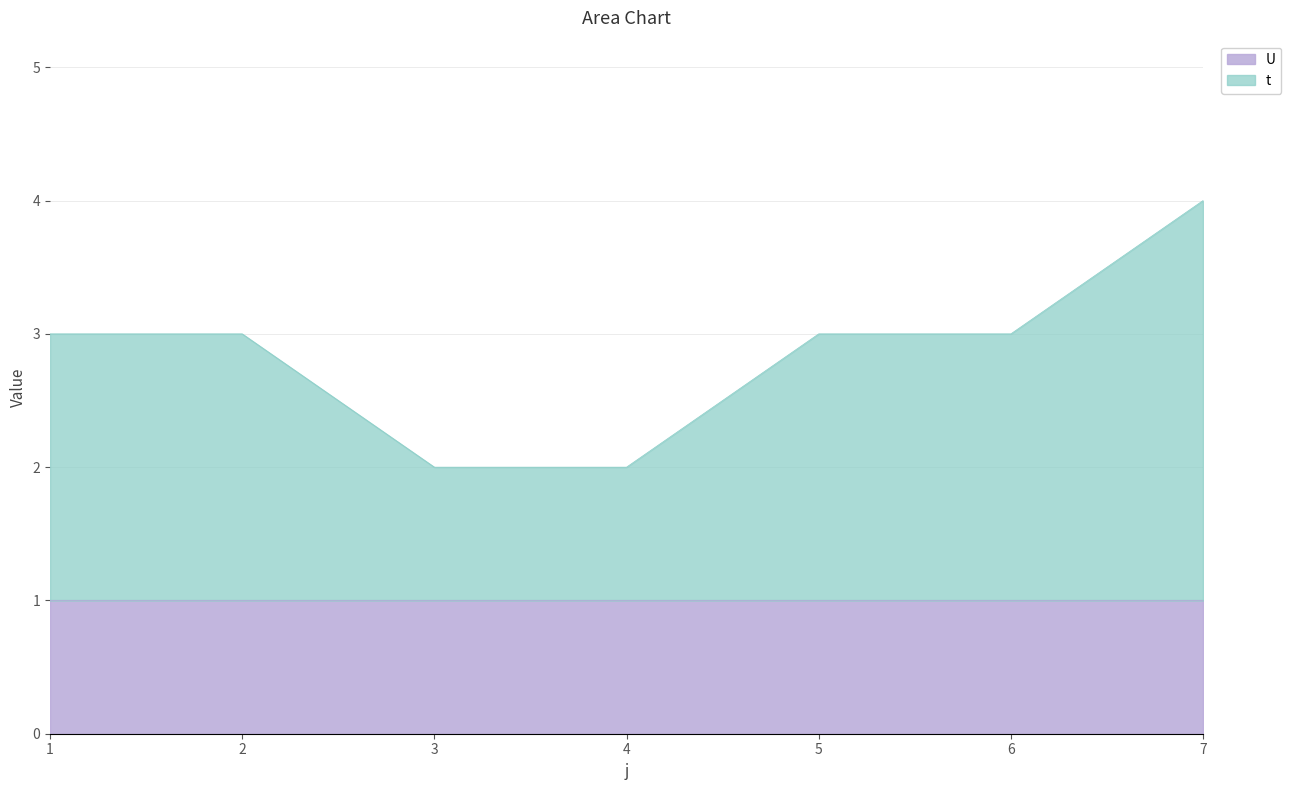

Reading right to left, what are all the values shown in this chart?

4	3	3	2	2	3	3